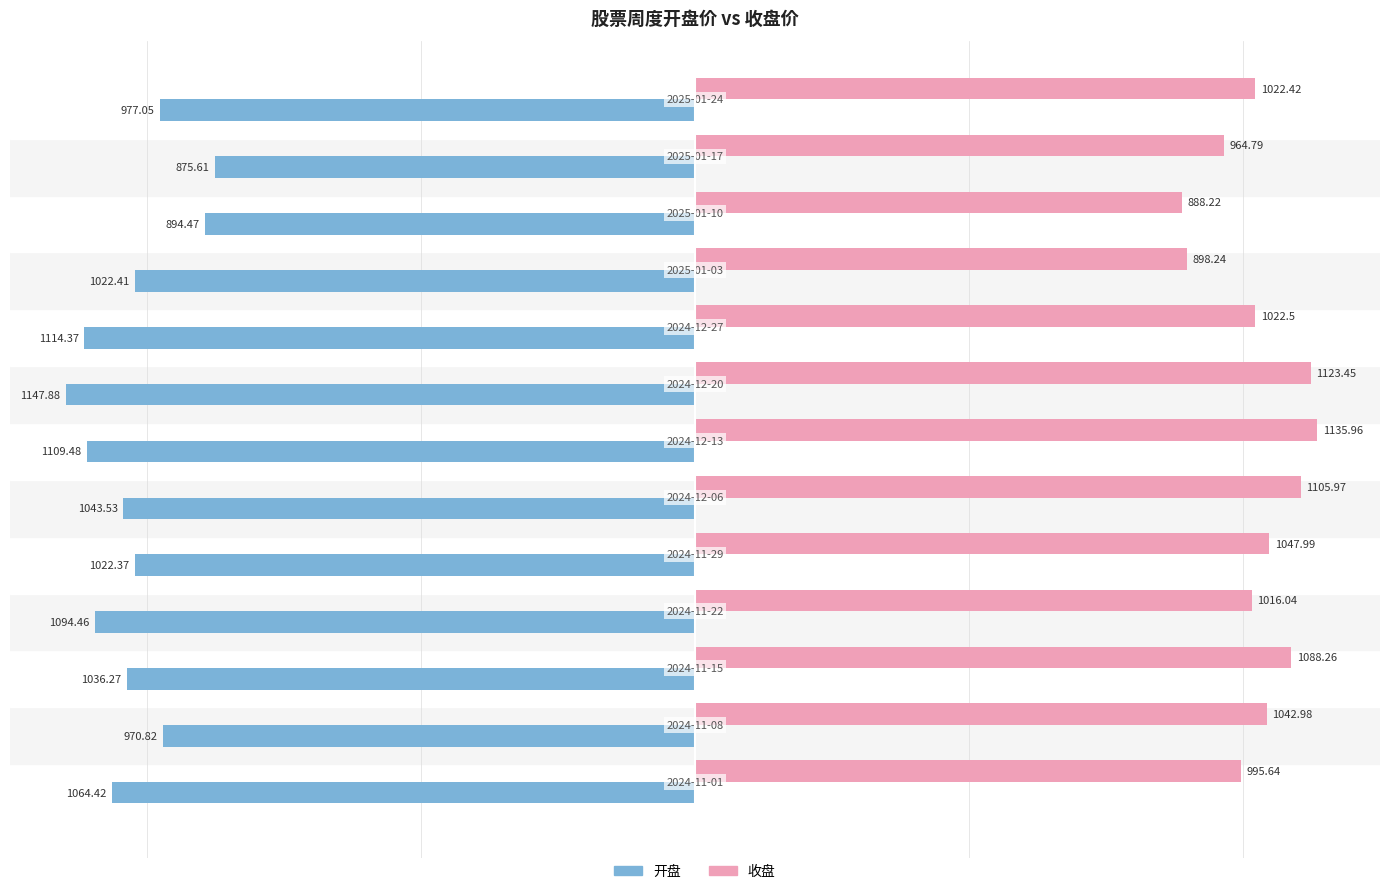

What is the lowest value of the 开盘 series?

-1147.9